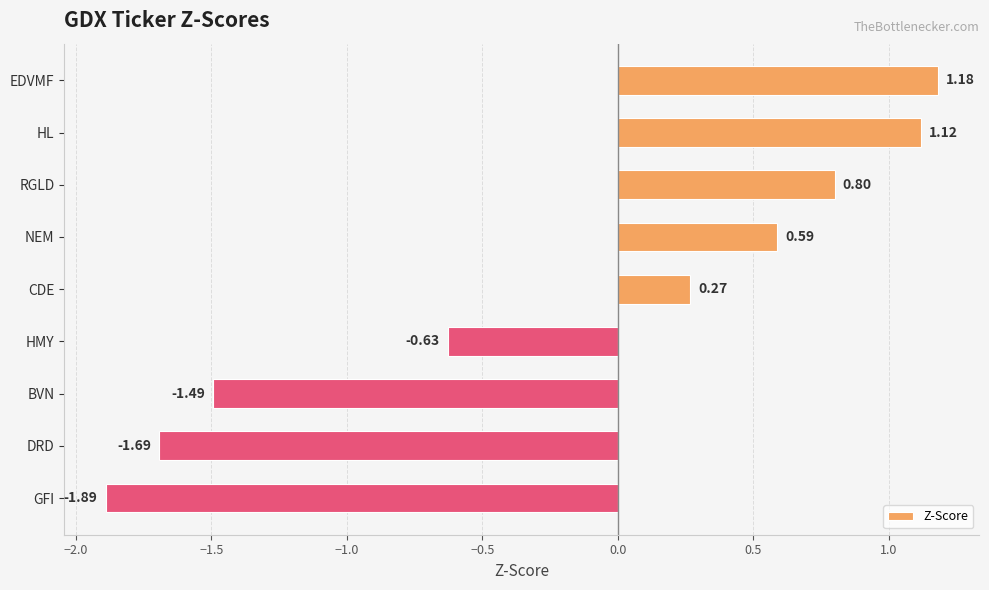

How many distinct data groups are displayed?

1